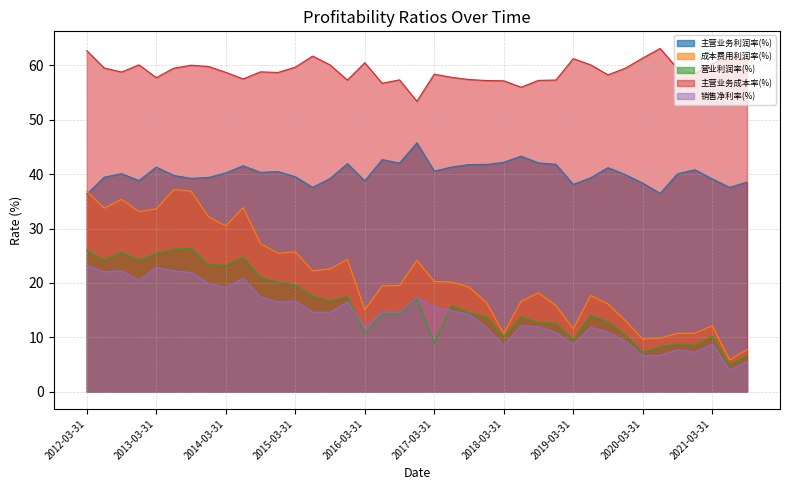

What is the maximum value shown in the chart?

63.1